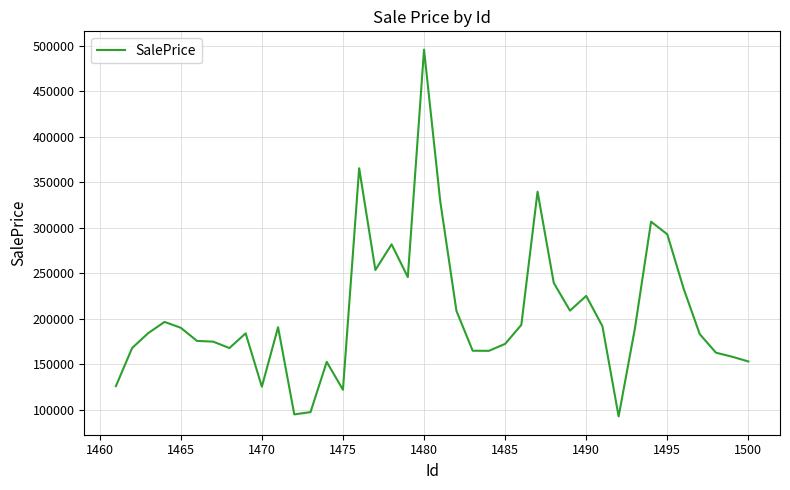

What is the difference between the maximum and minimum values?

403015.1